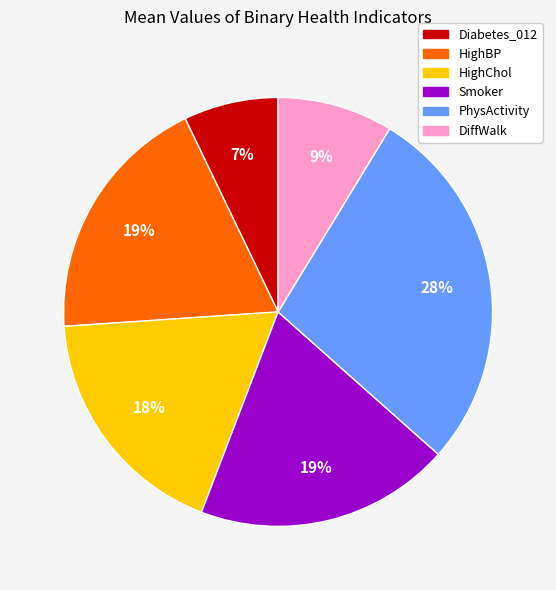

Which has a higher value, HighBP or DiffWalk?

HighBP